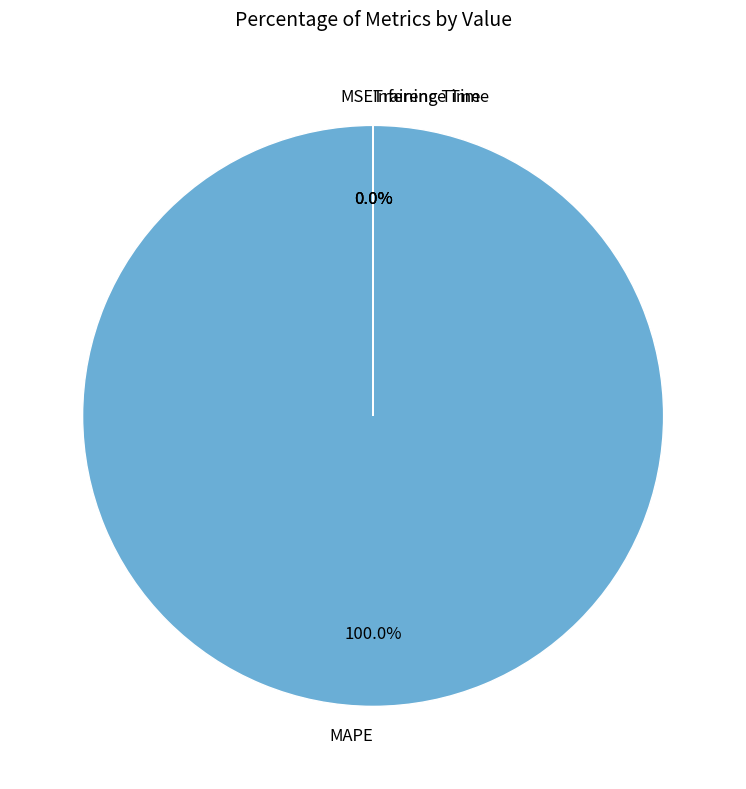

To the nearest percent, what is the average slice percentage?

25%